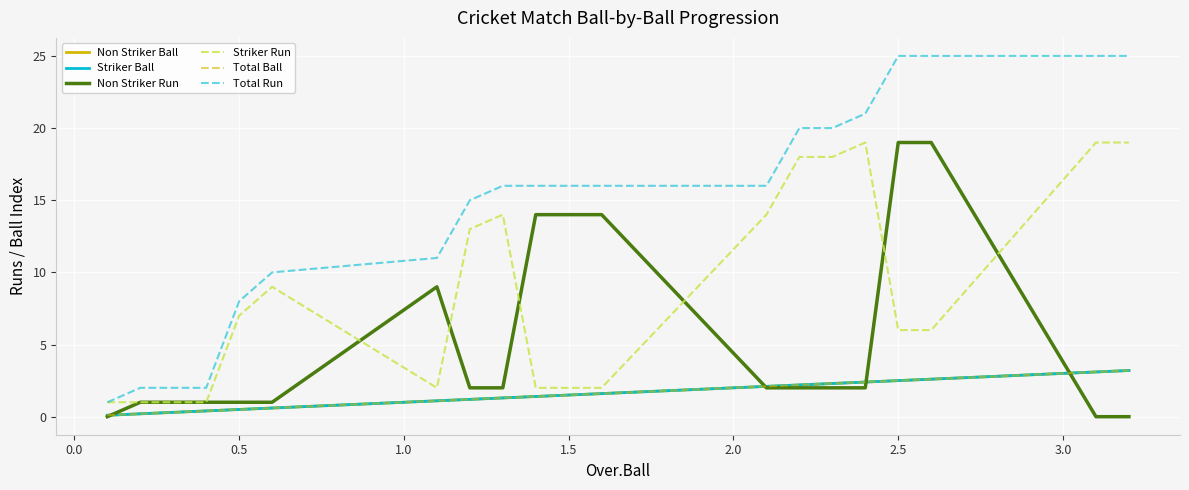

Does the chart have visible grid lines?

Yes